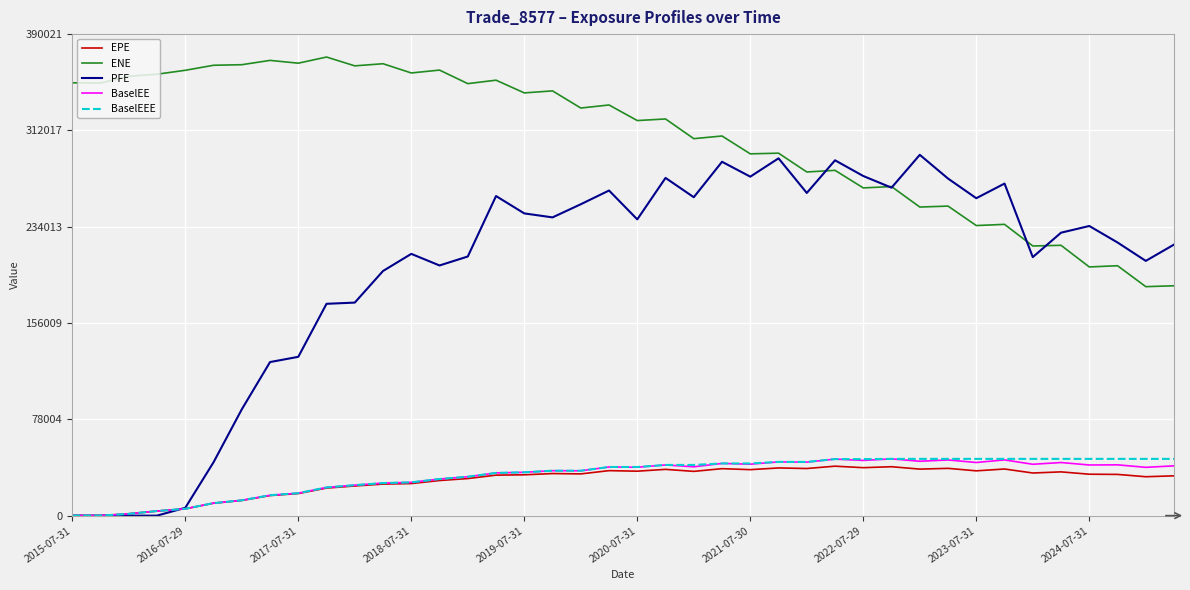

Which series has the largest range (max minus min)?

PFE